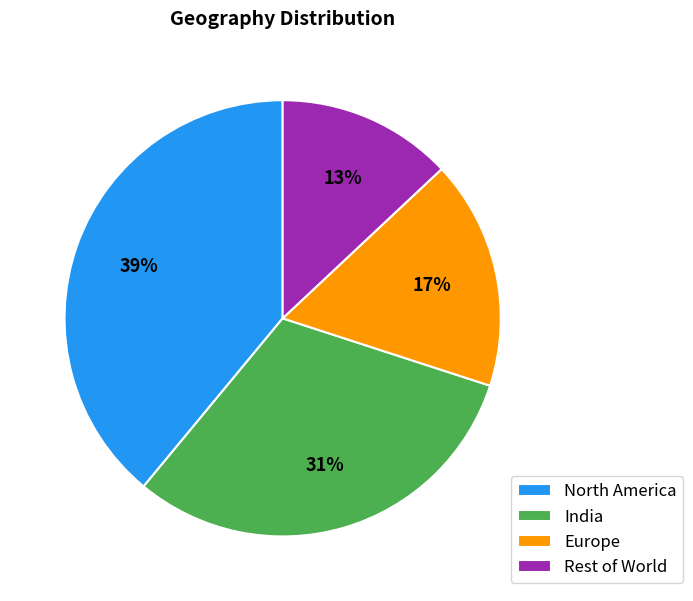

To the nearest percent, what is the combined percentage of India and Rest of World?

44%